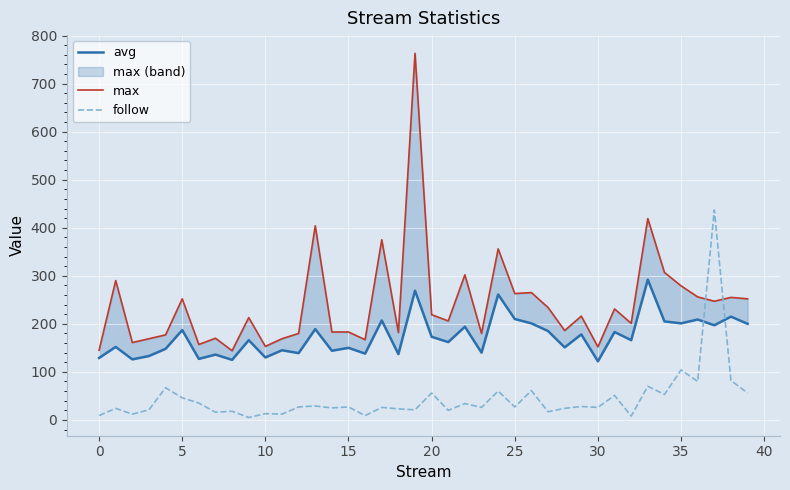

Is it true that follow equals 47 at 35?

False